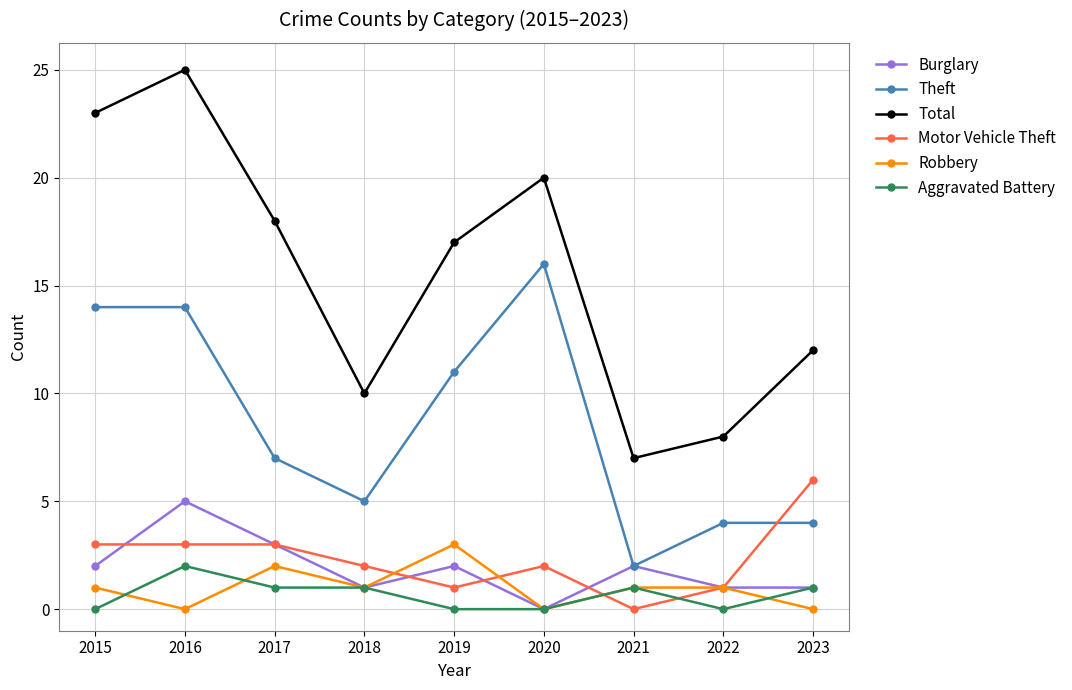

In Theft, how many points are lower than both neighbors (excluding endpoints)?

2